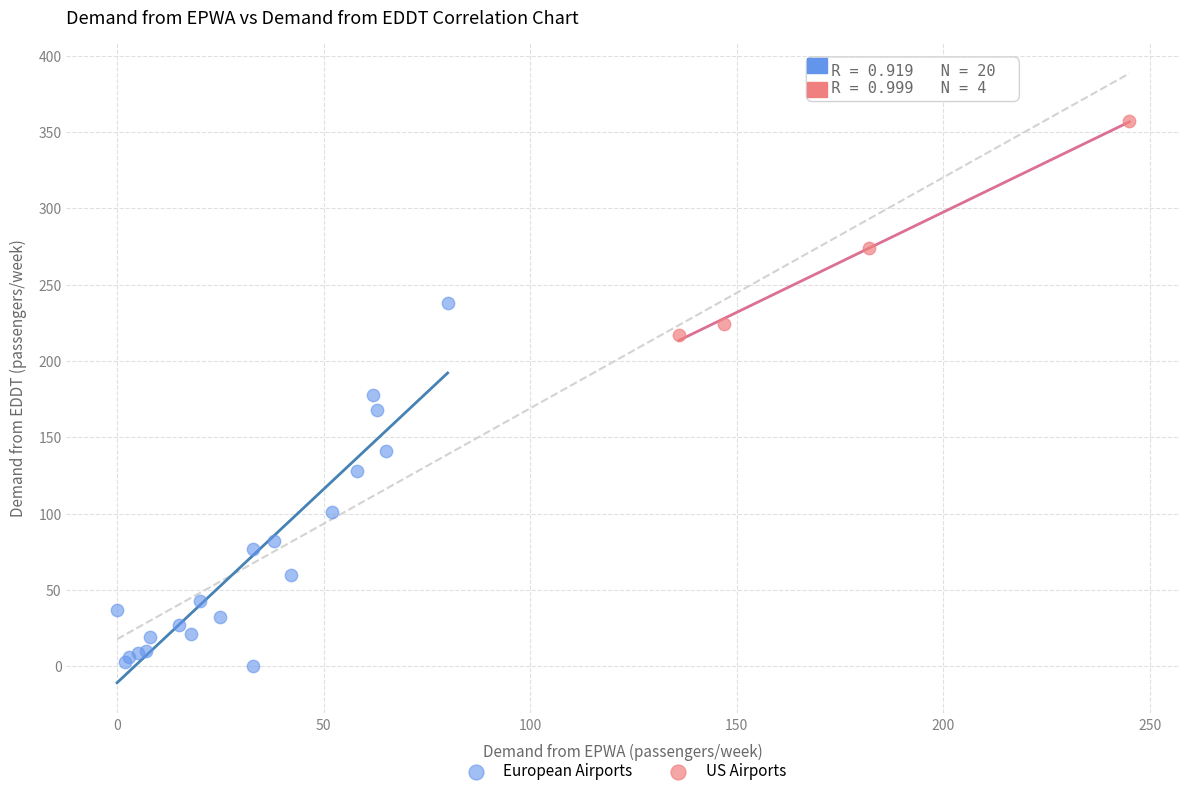

Which series contains the lowest Y value?

European Airports